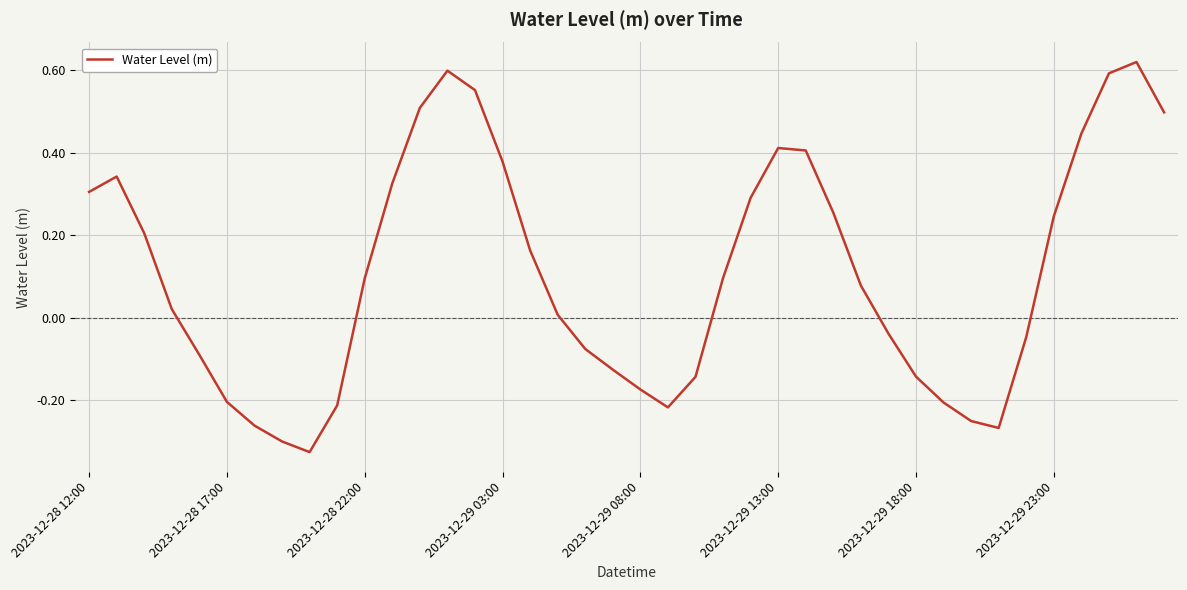

What is the difference between the maximum and minimum values?

0.9